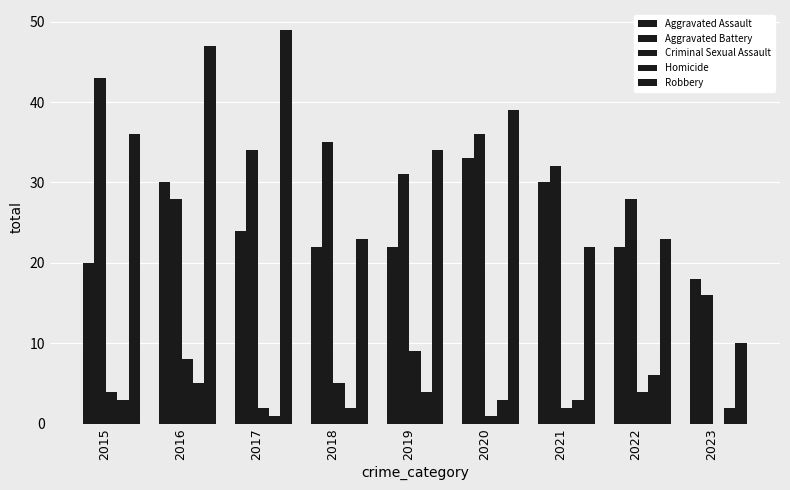

Where does the Homicide series first go above 3?

2016